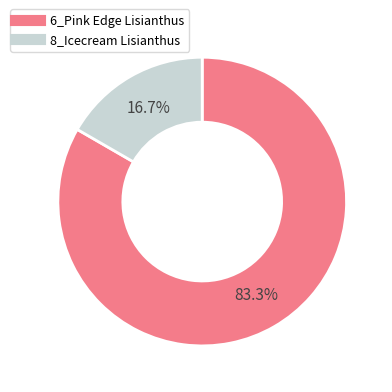

Combined, do 8_Icecream Lisianthus and 6_Pink Edge Lisianthus account for over 50%?

Yes